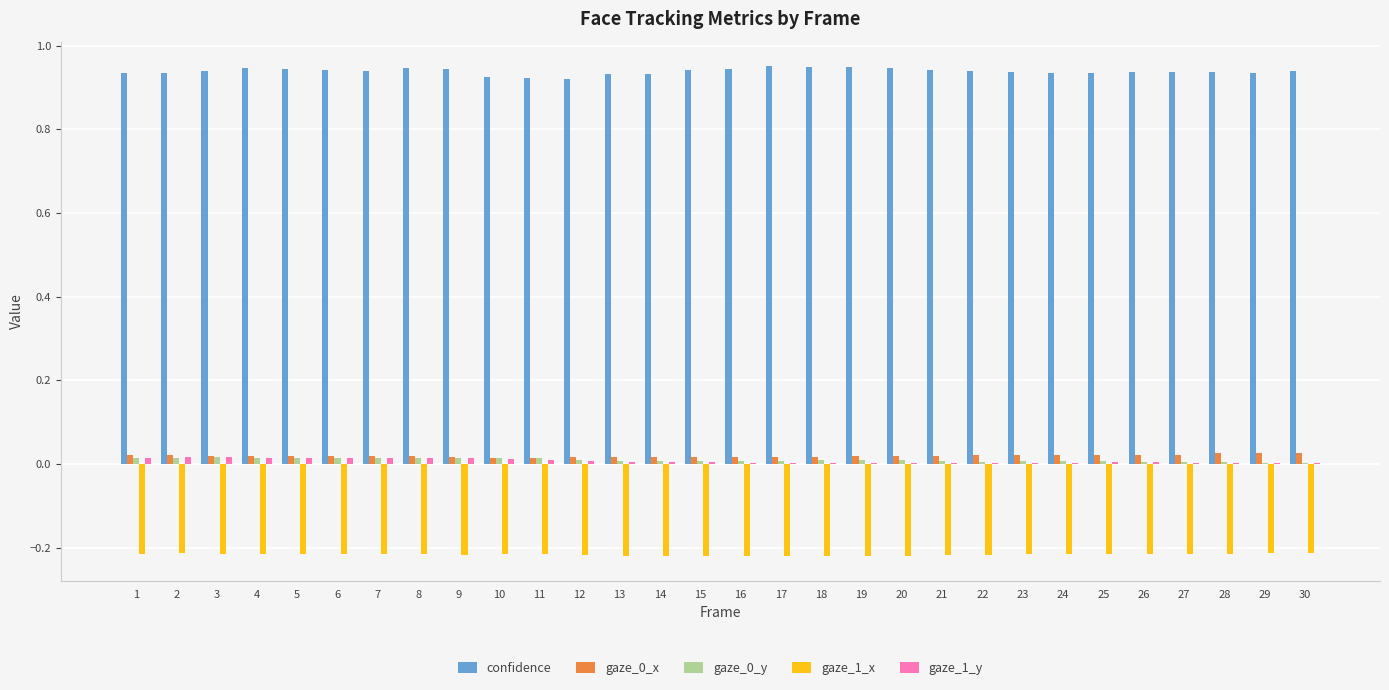

True or false: gaze_1_x has a value of -0.1 at 11.

False